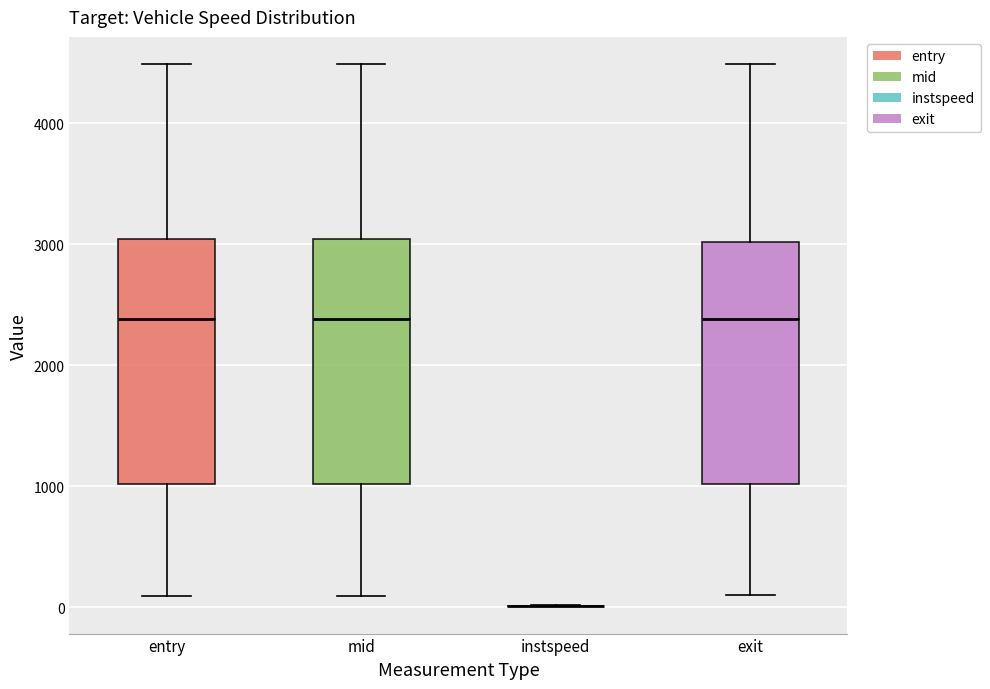

Where is the upper edge of the box for mid on the y-axis? The values are not printed on the chart, so give them approximately, as read against the axis.

3000